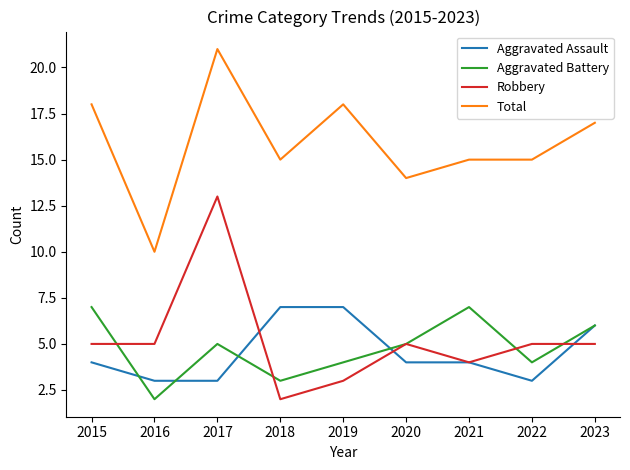

What is the spread (max minus min) of values at 2018?

13